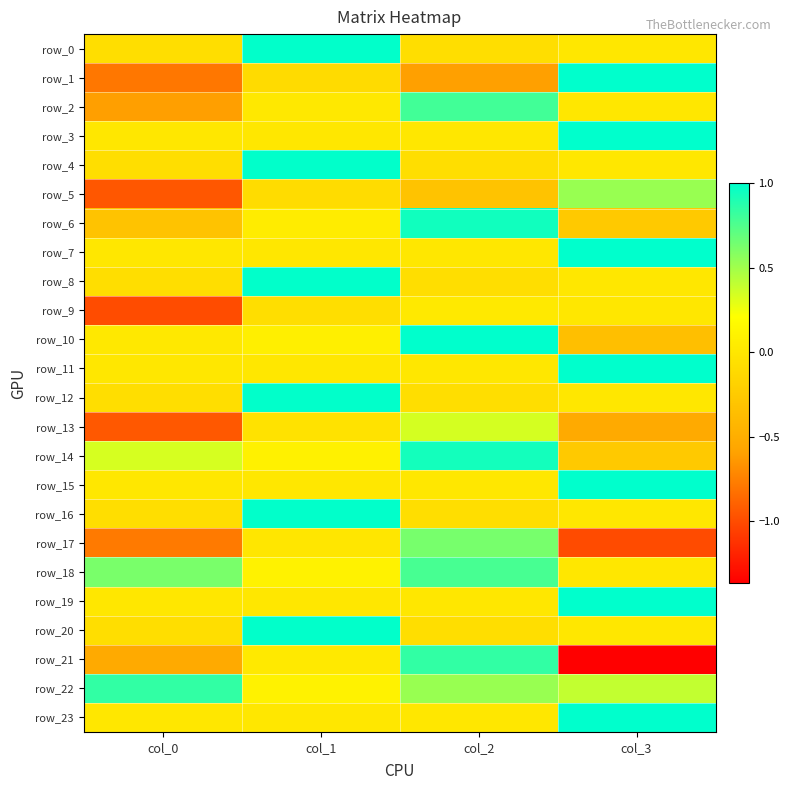

What is the average value of the row_4 series?

0.2